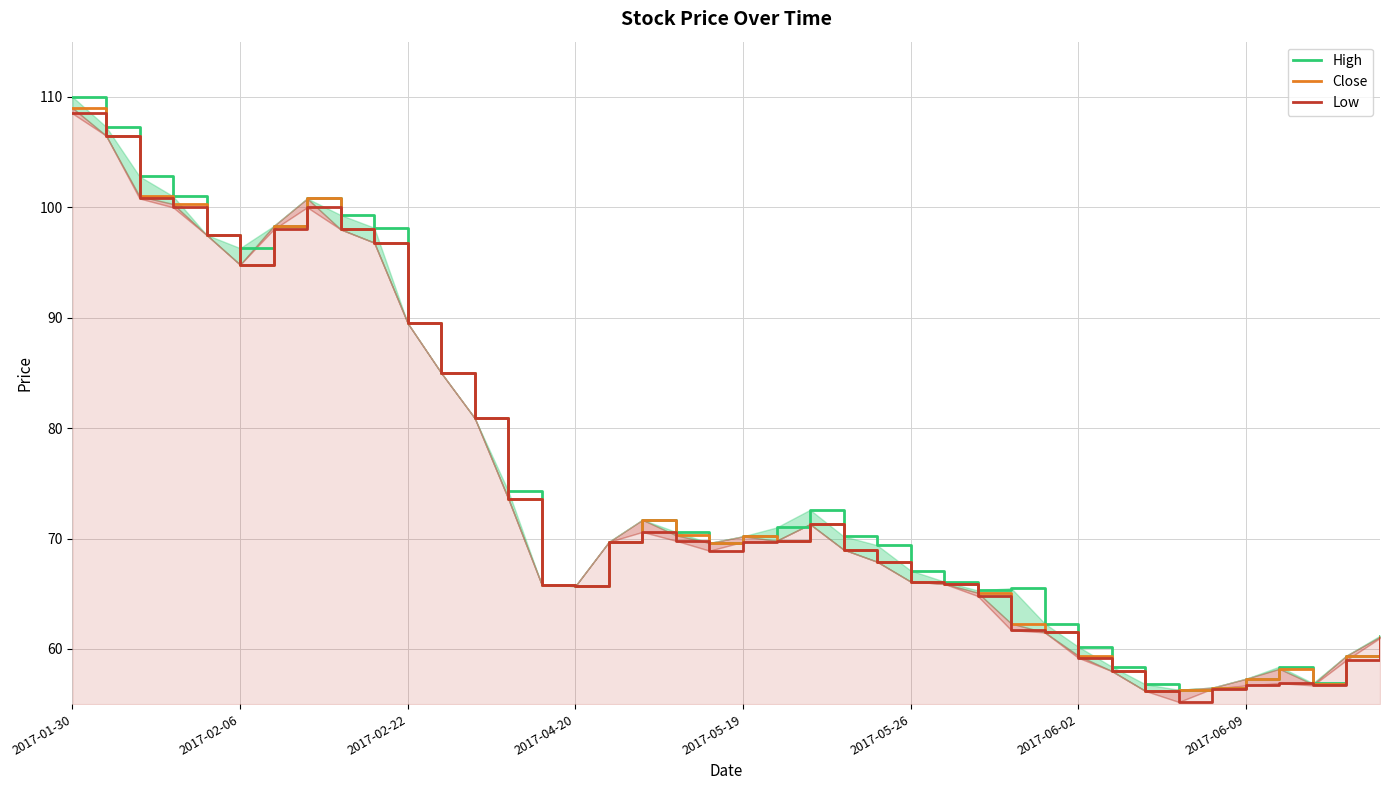

At which category is the sum across all series the highest?

2017-01-30